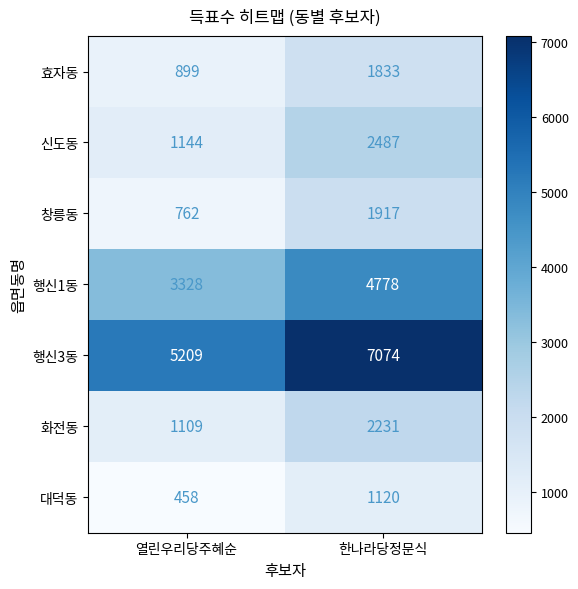

The value of 행신3동 at 한나라당정문식 is 7074. True or false?

True